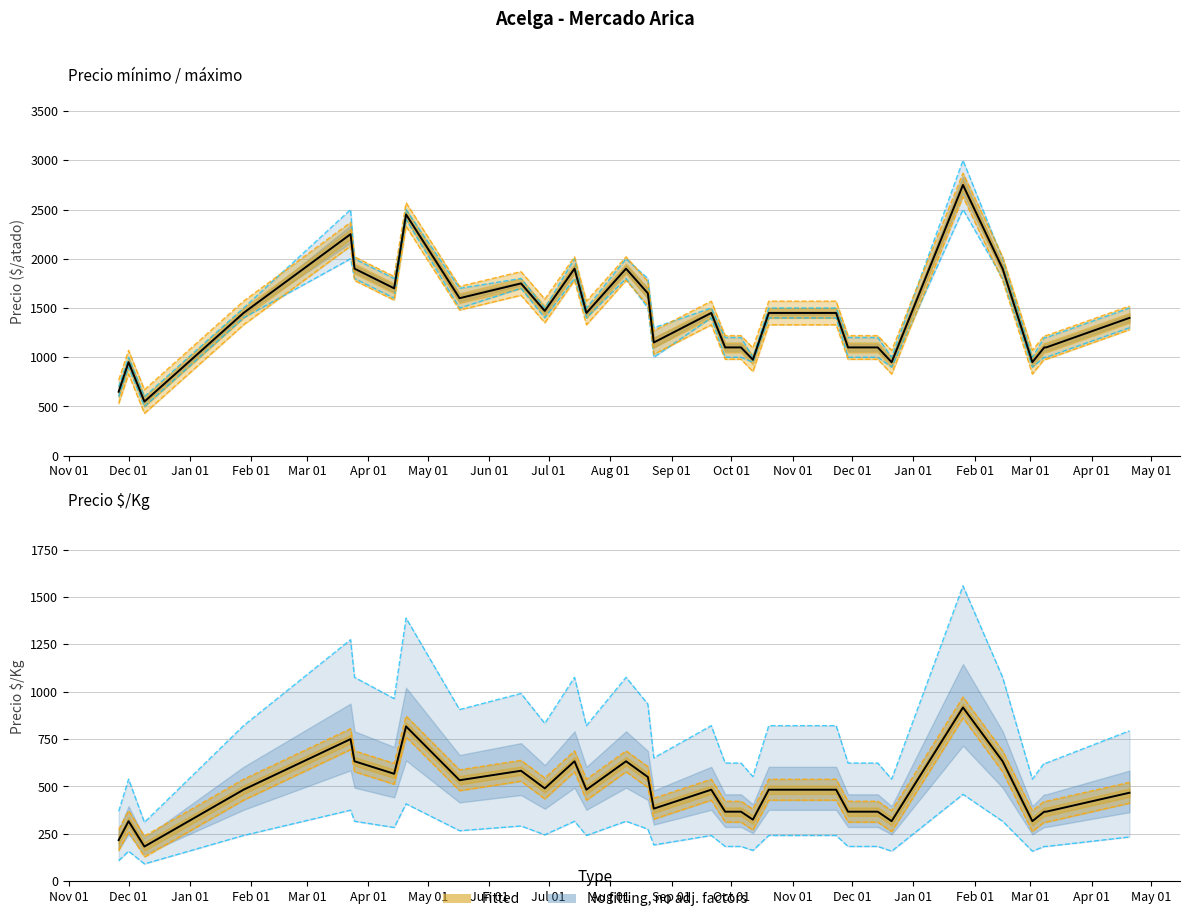

The Precio $/Kg series shows 847 at Nov 01. True or false?

False